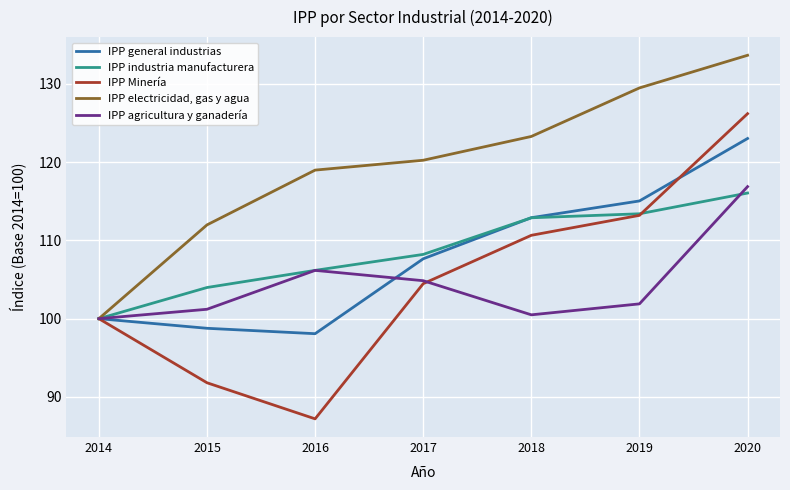

How many interior local peaks does the IPP agricultura y ganadería series have?

1